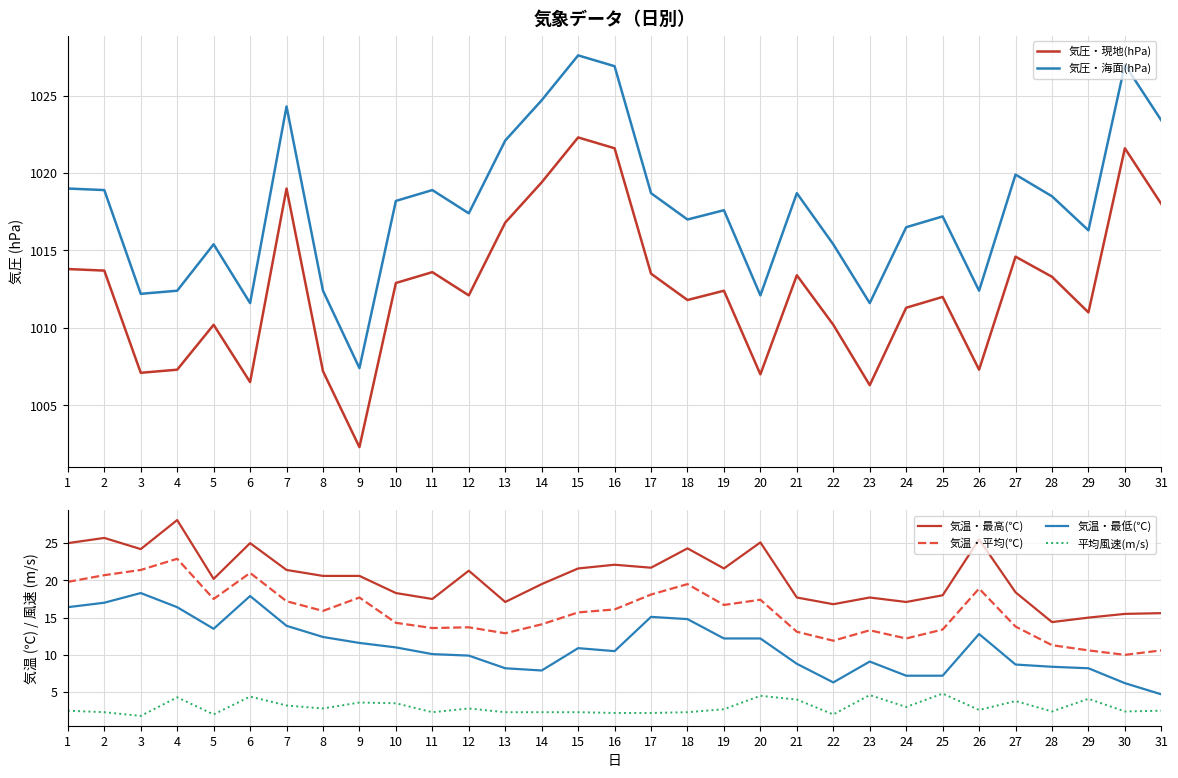

Is the value of 気温・平均(℃) at 22 greater than the value of 気温・最低(℃) at 9?

Yes